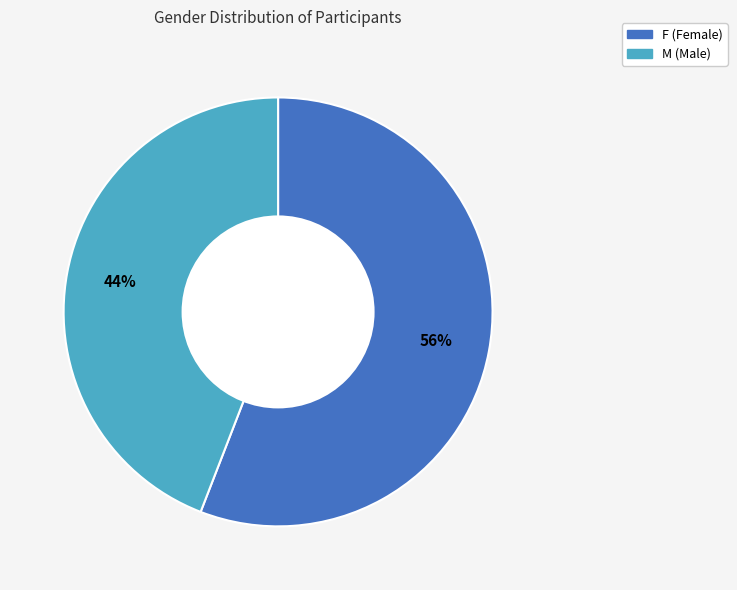

Which has a higher value, M or F?

F